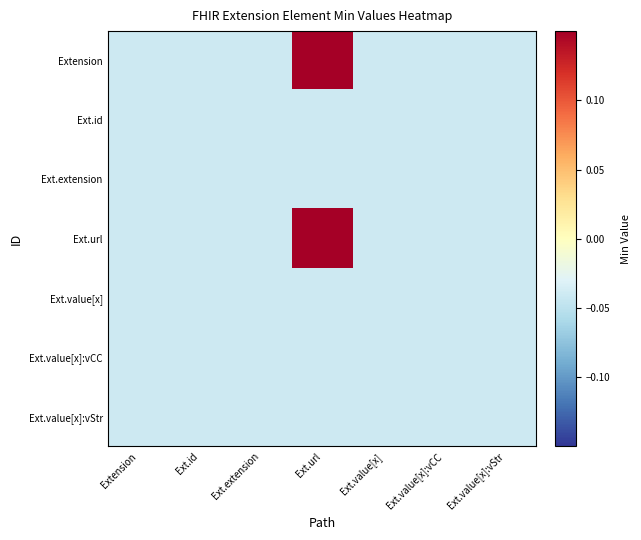

Between Extension and Ext.url, which is larger?

Ext.url